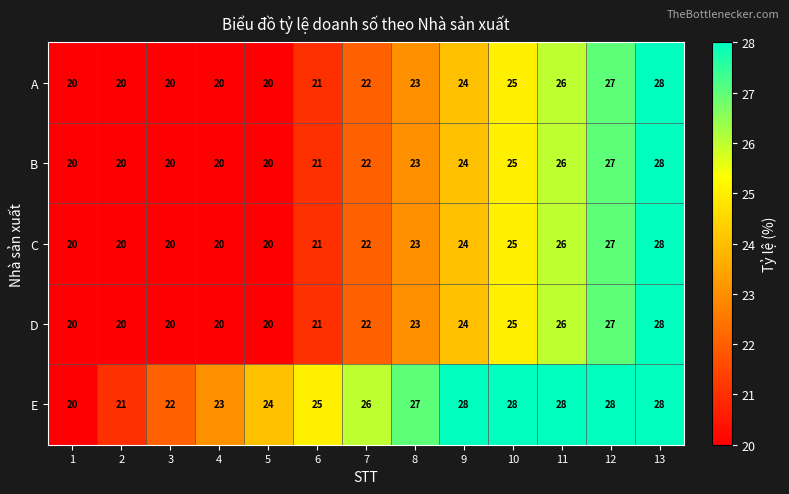

What is the sum of the A values at 9 and 2?

44